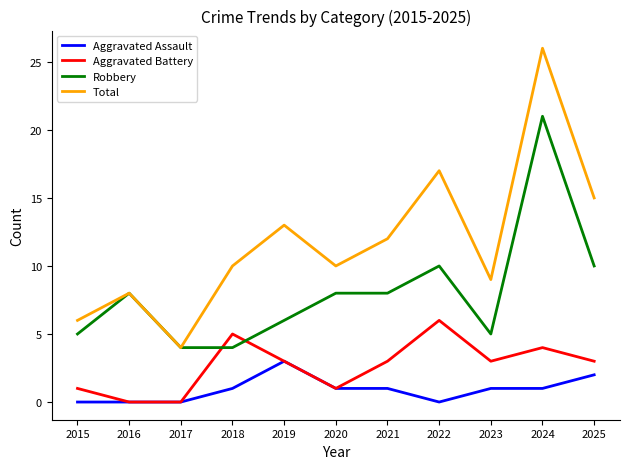

Which series has the largest total across all categories?

Total